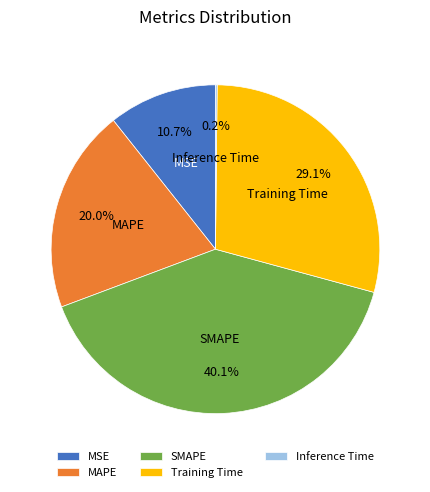

Is there a majority slice in this chart?

No